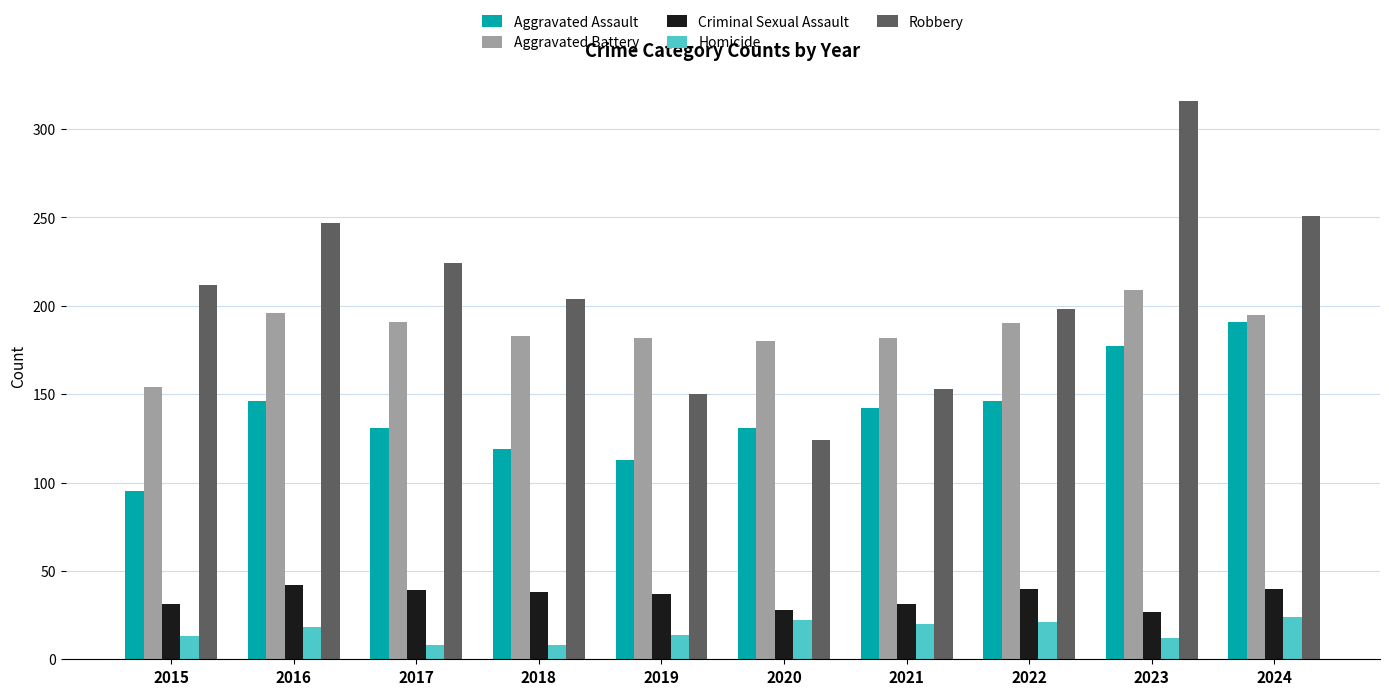

What is the average value of the Criminal Sexual Assault series?

35